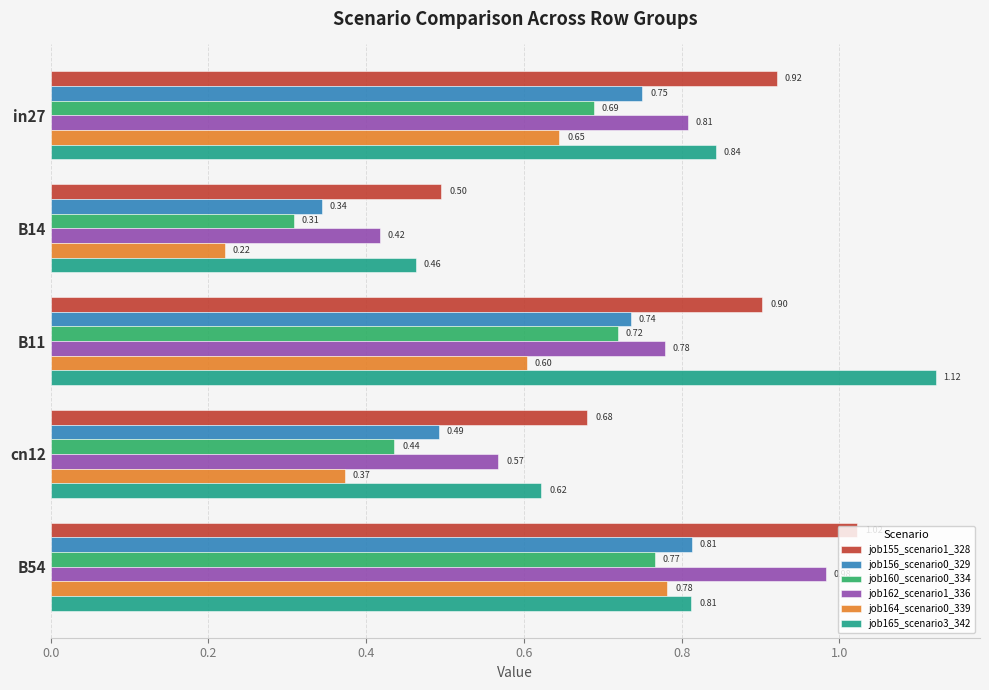

List the series in order of their peak value, lowest first.

job160_scenario0_334, job164_scenario0_339, job156_scenario0_329, job162_scenario1_336, job155_scenario1_328, job165_scenario3_342